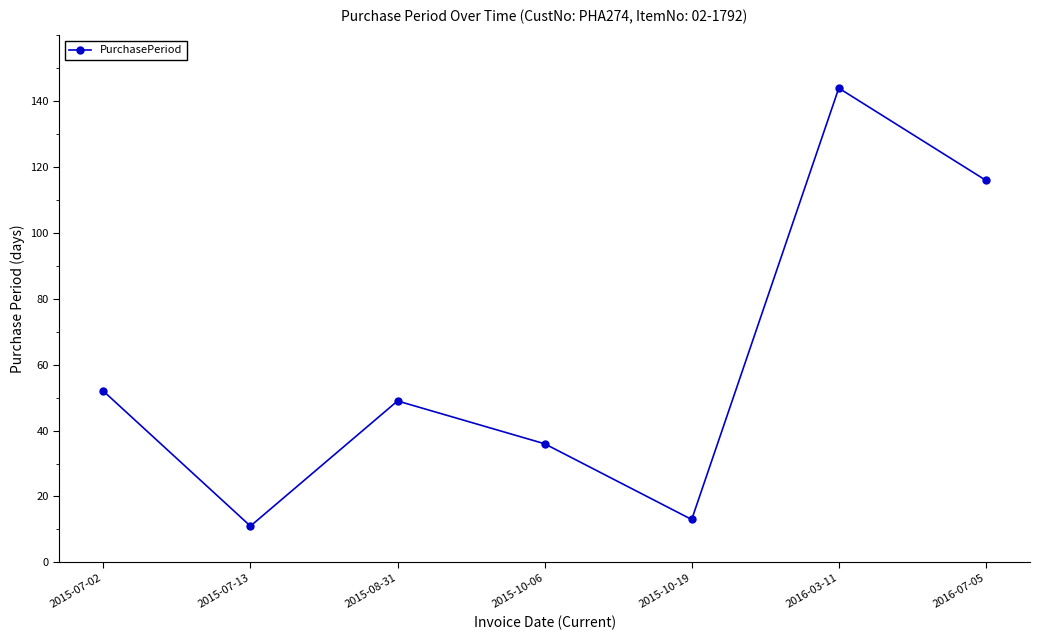

How many data points are less than 49?

3